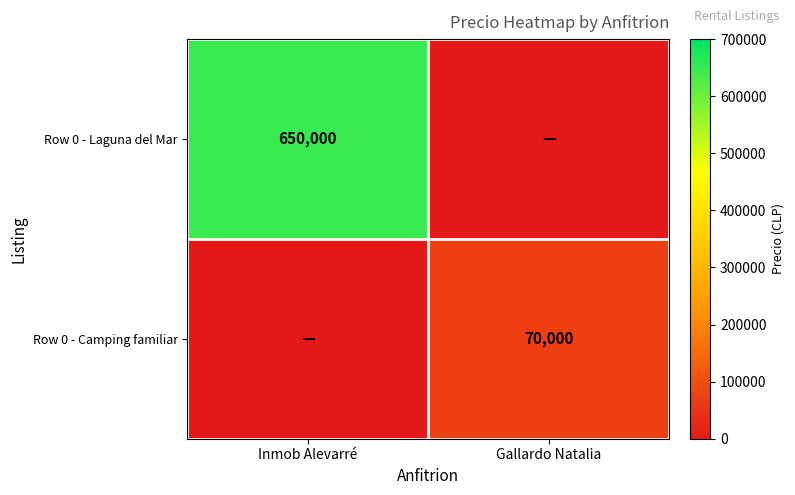

True or false: Row 0 - Camping familiar has a value of 37763 at Gallardo Natalia.

False